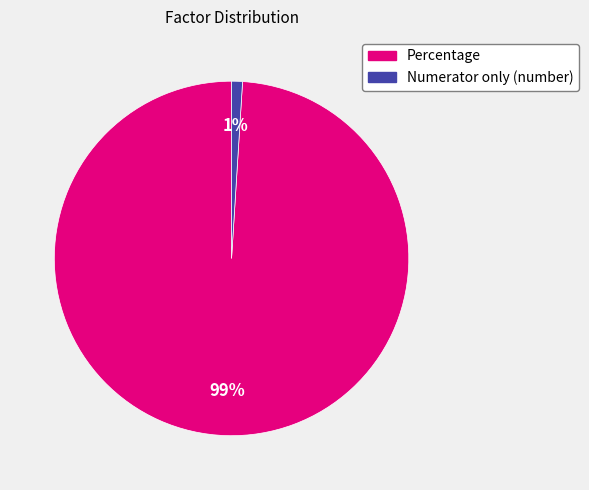

Which category has the biggest portion of the pie?

Percentage